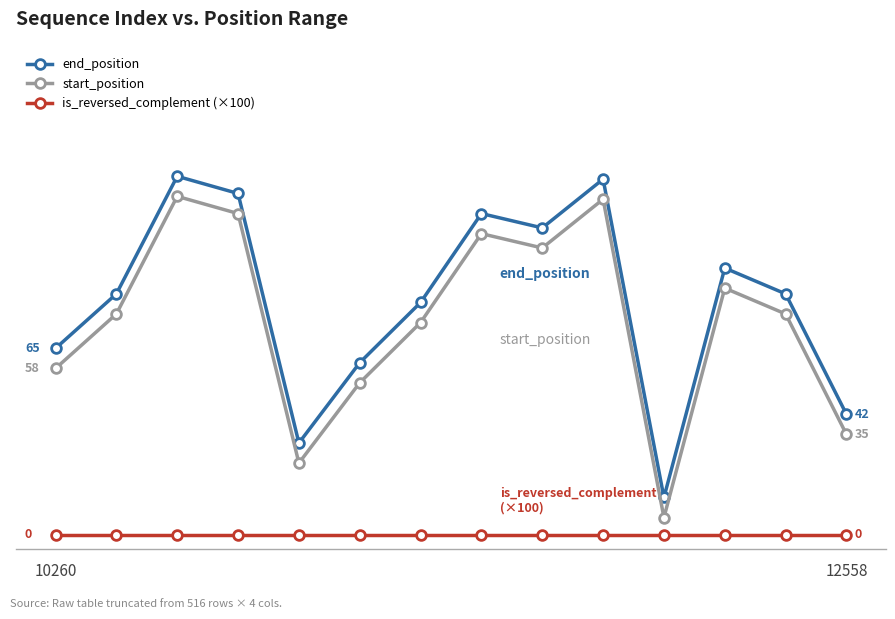

What is the label of the 11th point from the left?

10